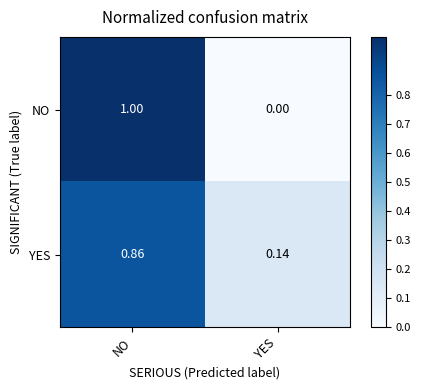

Which series has the widest spread of values?

NO